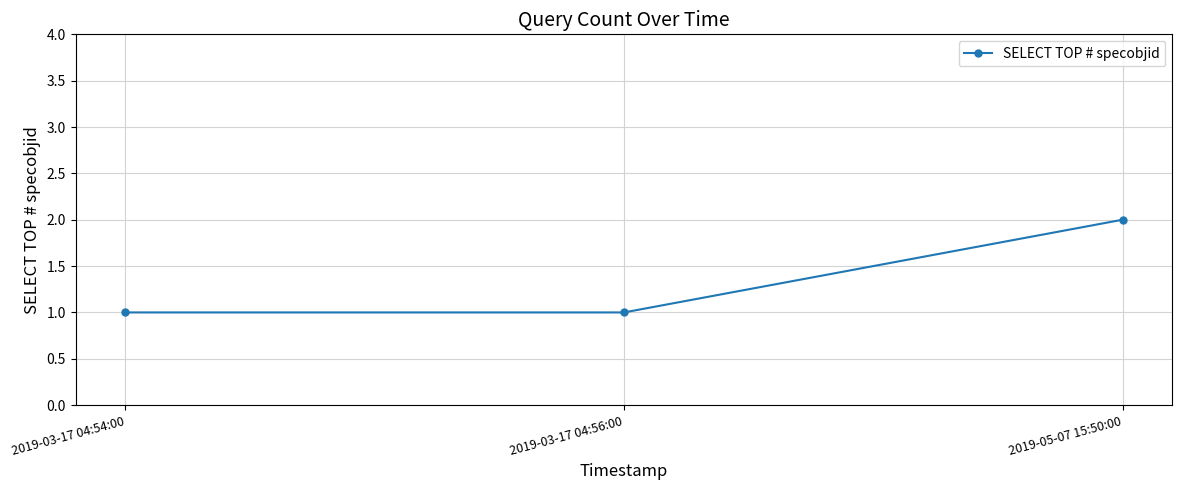

How many categories are shown in the chart?

3